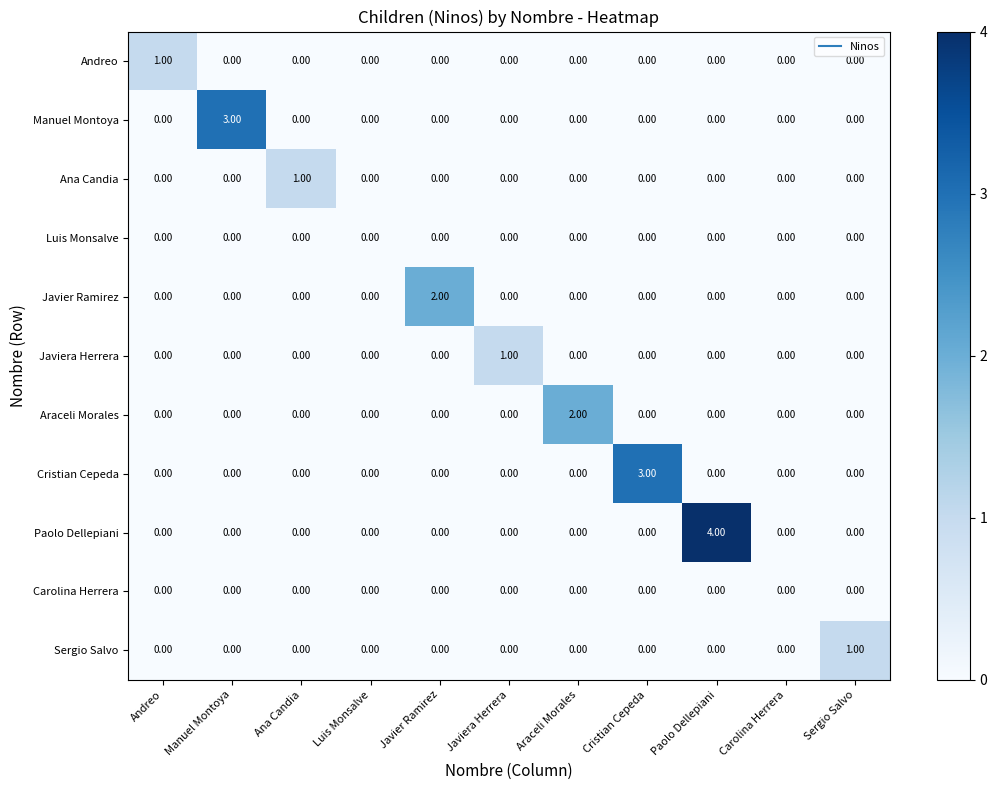

What is the greatest value displayed?

4